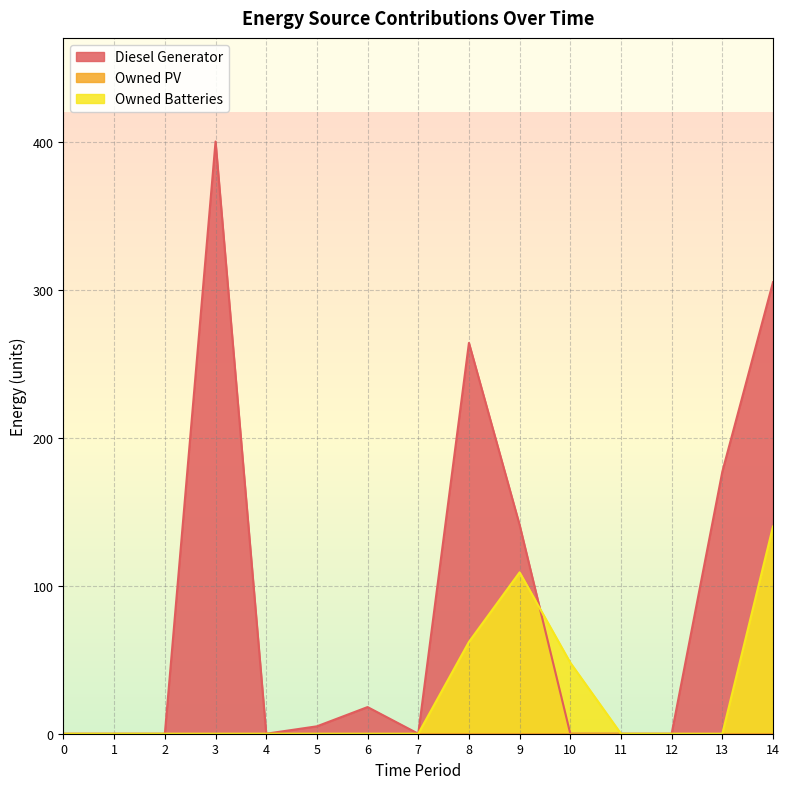

Which series has the largest total across all categories?

Diesel Generator